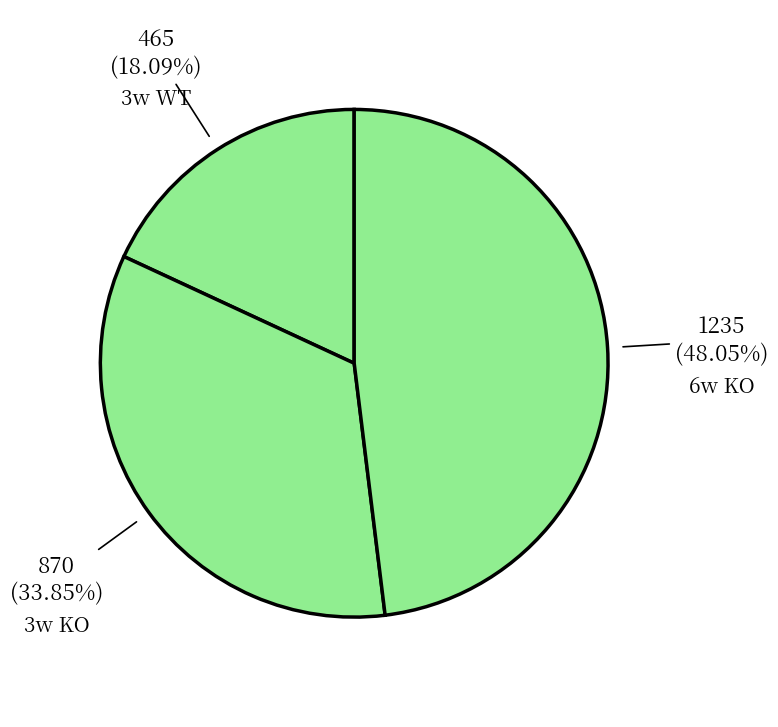

Is the sum of 3w WT and 3w KO greater than half?

Yes